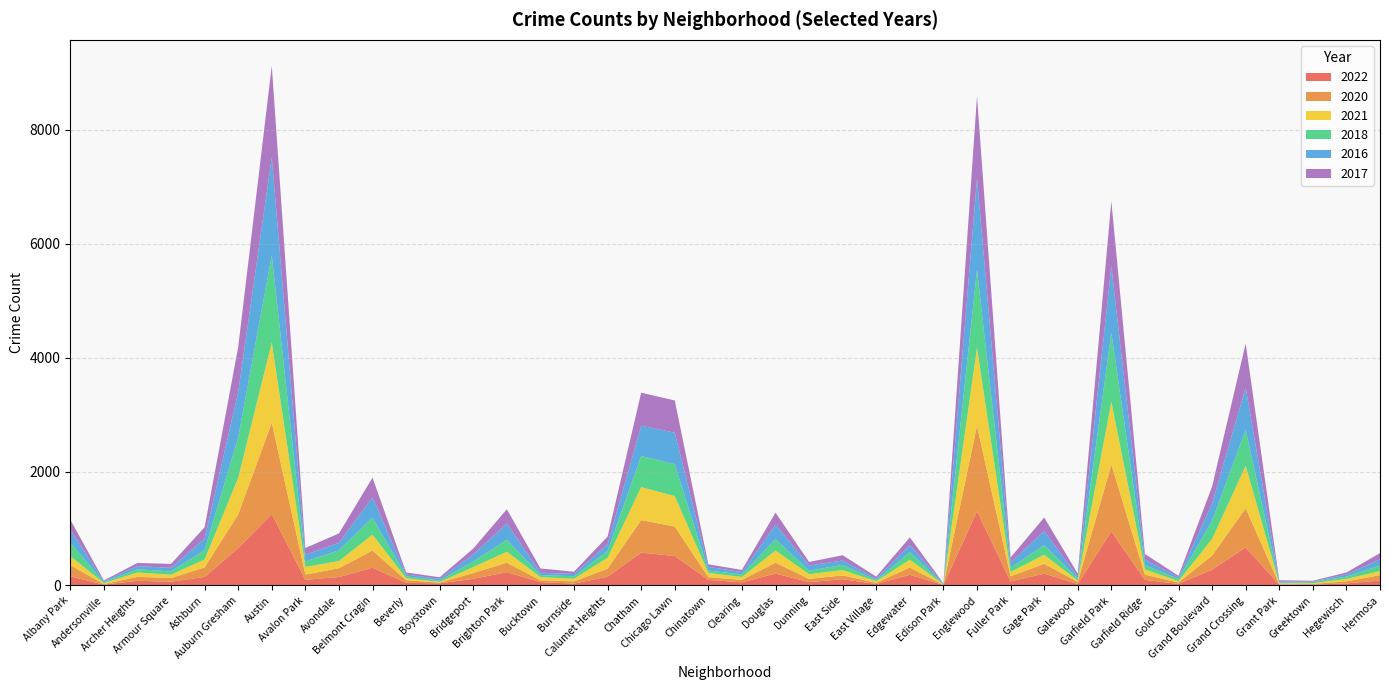

Reading left to right, what are all the values shown in this chart?

2022: 162	16	82	66	150	658	1255	100	148	312	47	38	117	234	60	33	154	577	517	99	55	210	59	110	27	188	10	1303	72	208	26	949	98	28	279	668	17	17	36	87
2020: 195	8	70	65	168	591	1604	92	155	302	45	12	103	165	32	39	142	571	519	46	43	191	57	67	20	128	4	1500	89	173	37	1175	92	24	246	688	5	11	36	95
2021: 160	17	77	58	139	638	1408	133	127	277	36	12	103	193	55	46	190	579	533	76	51	212	83	93	28	137	4	1370	76	158	22	1099	92	25	292	745	14	12	43	70
2018: 237	16	57	57	165	712	1532	97	188	302	34	25	101	211	35	44	120	546	561	41	45	203	61	92	19	132	5	1372	74	171	36	1213	76	37	317	636	13	21	41	99
2016: 226	18	54	63	203	793	1717	115	132	355	31	29	120	284	43	39	120	532	552	65	40	251	91	76	26	126	8	1600	94	243	36	1165	97	29	305	738	21	8	37	108
2017: 176	14	56	70	197	793	1605	121	164	345	36	28	104	252	74	41	133	578	566	45	39	212	62	93	35	134	8	1444	86	241	51	1144	98	27	298	772	22	14	35	109